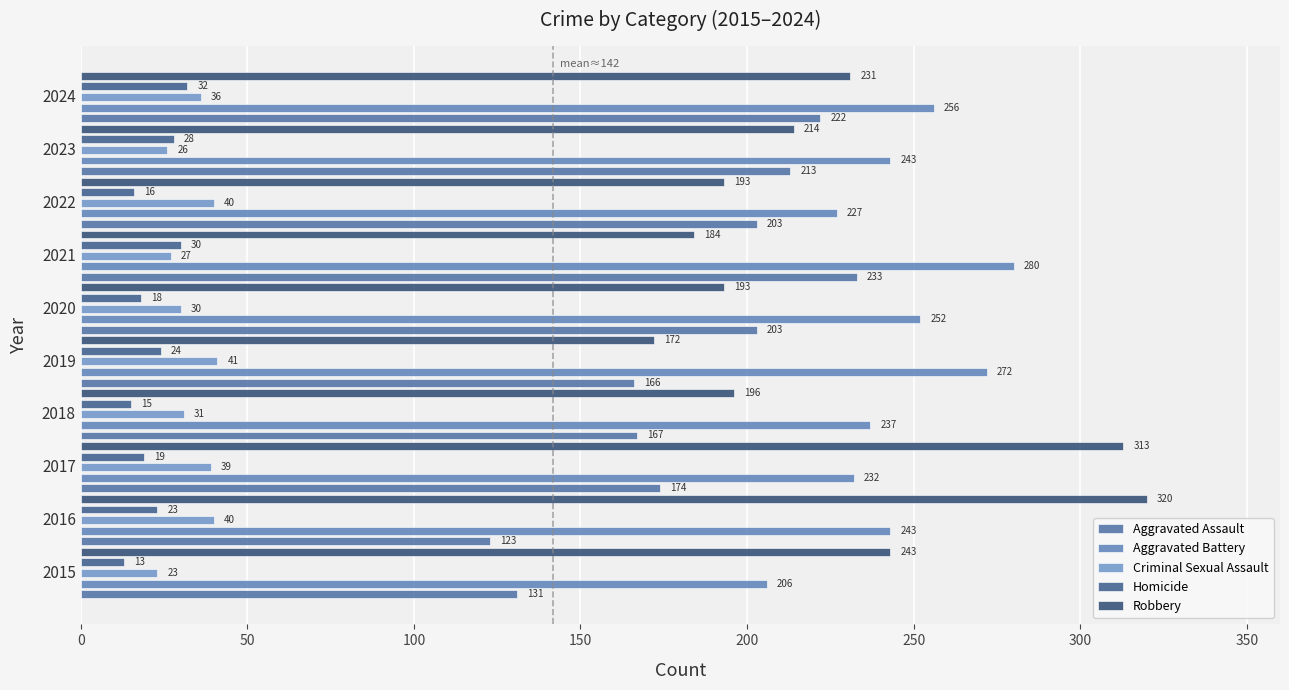

At how many categories does at least one series exceed 165?

10